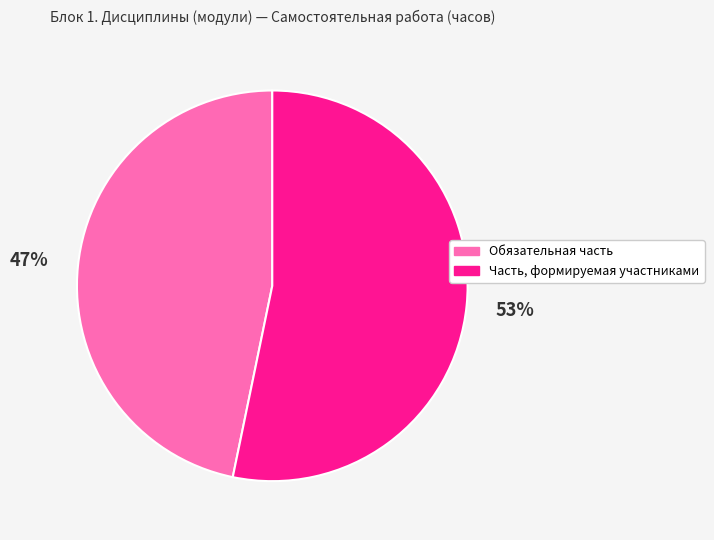

What is the ratio of the value at Часть, формируемая участниками to the value at Обязательная часть?

1.1